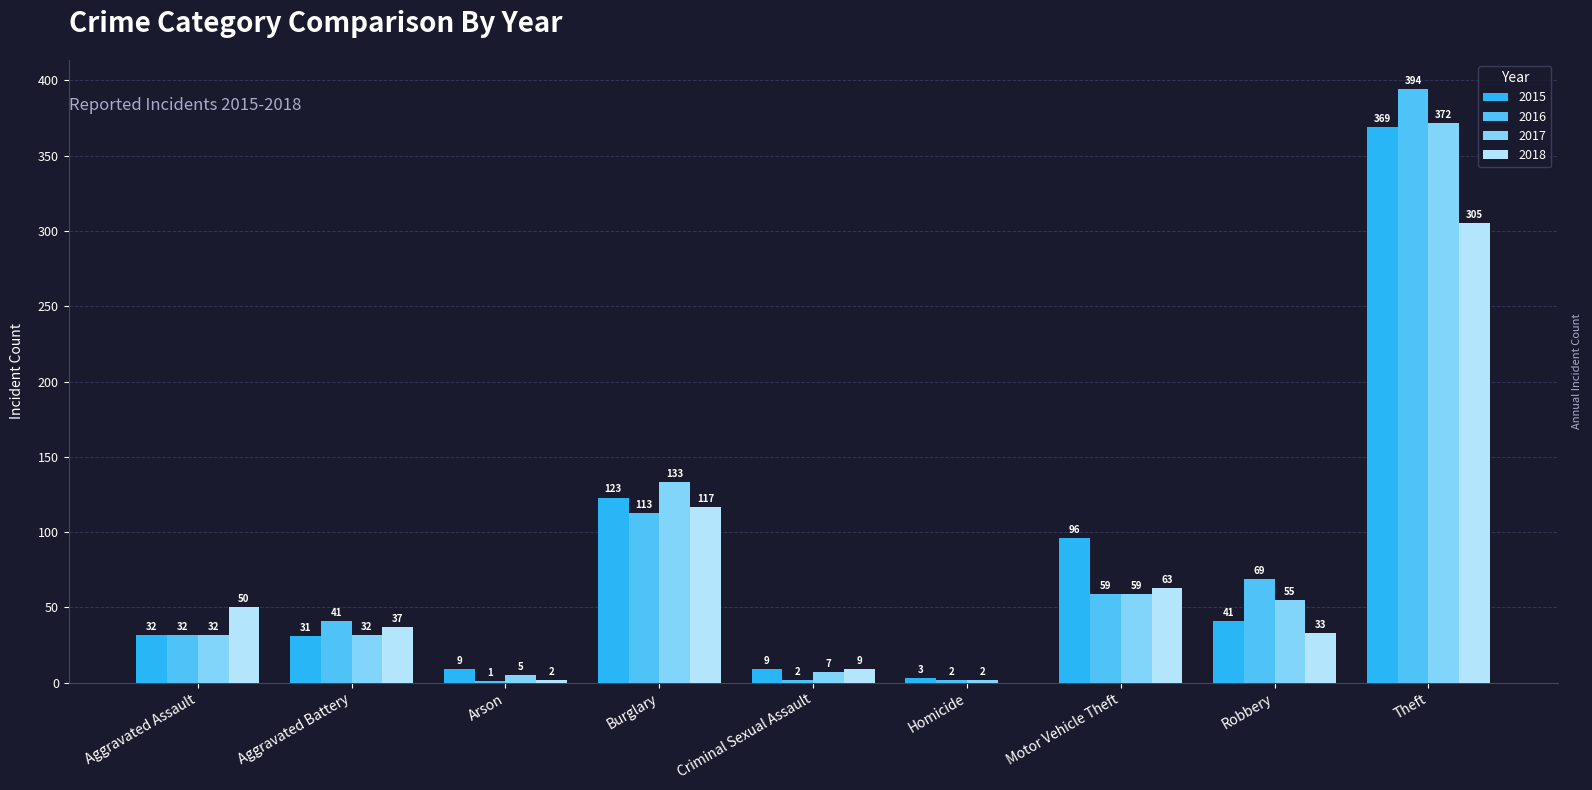

What is the greatest value displayed?

394